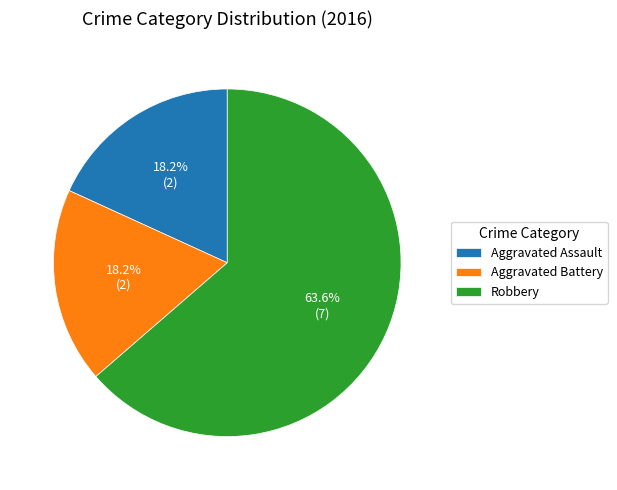

Is there any slice that represents more than half of the pie?

Yes